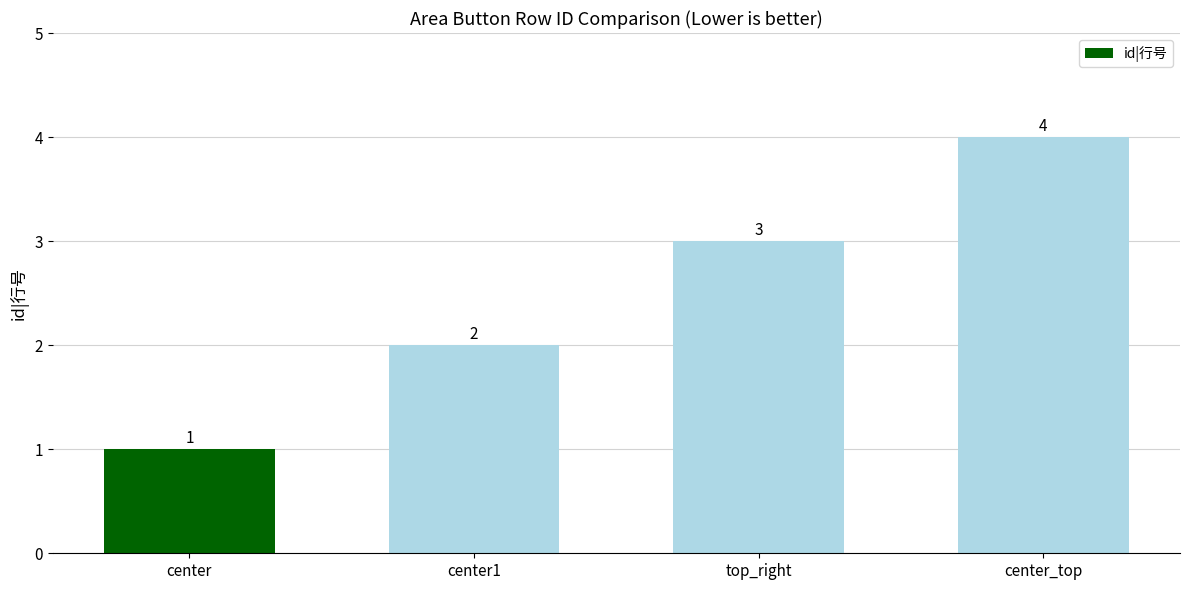

At which category does the chart reach its minimum across all series?

center